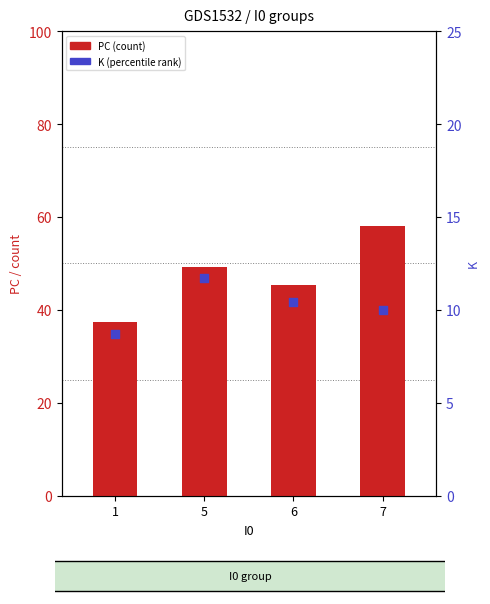

Which series contains the lowest Y value?

K